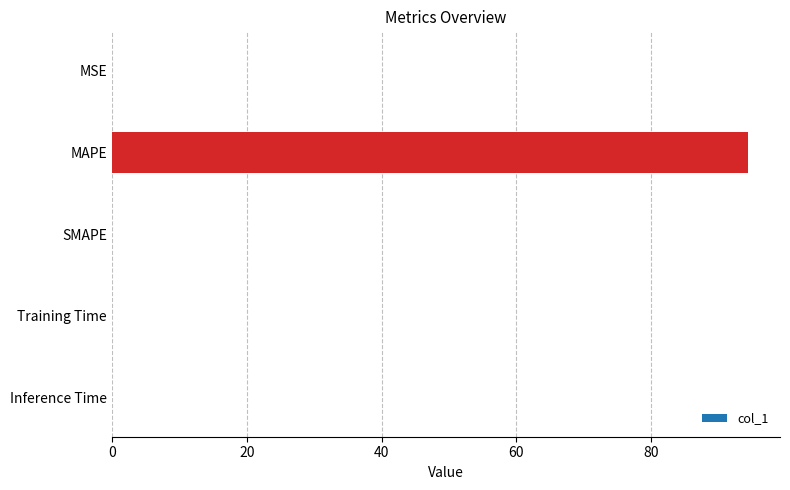

What is the sum of all values?

94.4